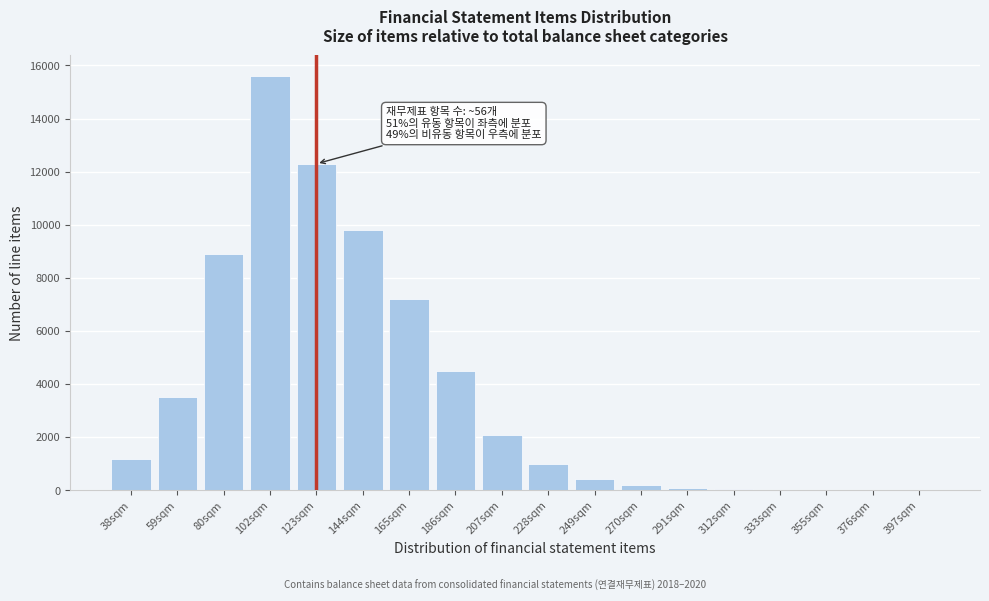

At which label is the value closest to 7800?

165sqm